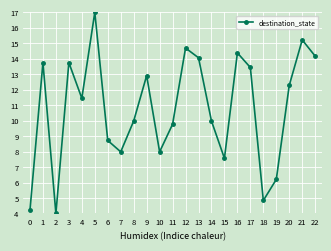

How many values are below 11?

11